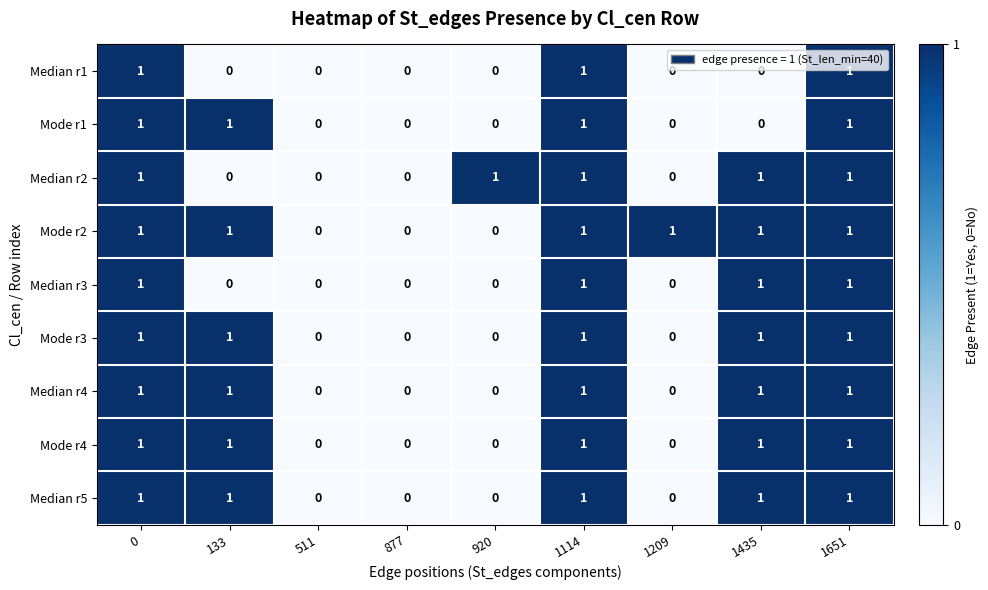

The value of Median r2 at 1114 is 1. True or false?

True